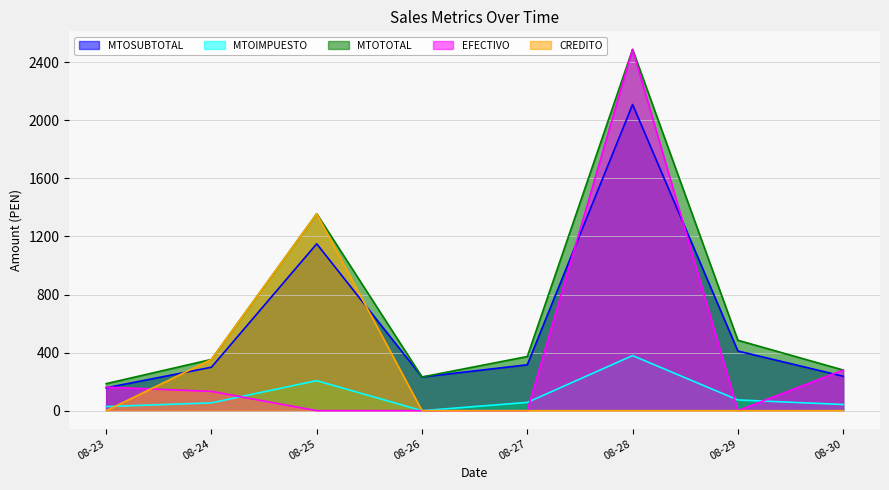

In MTOSUBTOTAL, how many points are lower than both neighbors (excluding endpoints)?

1